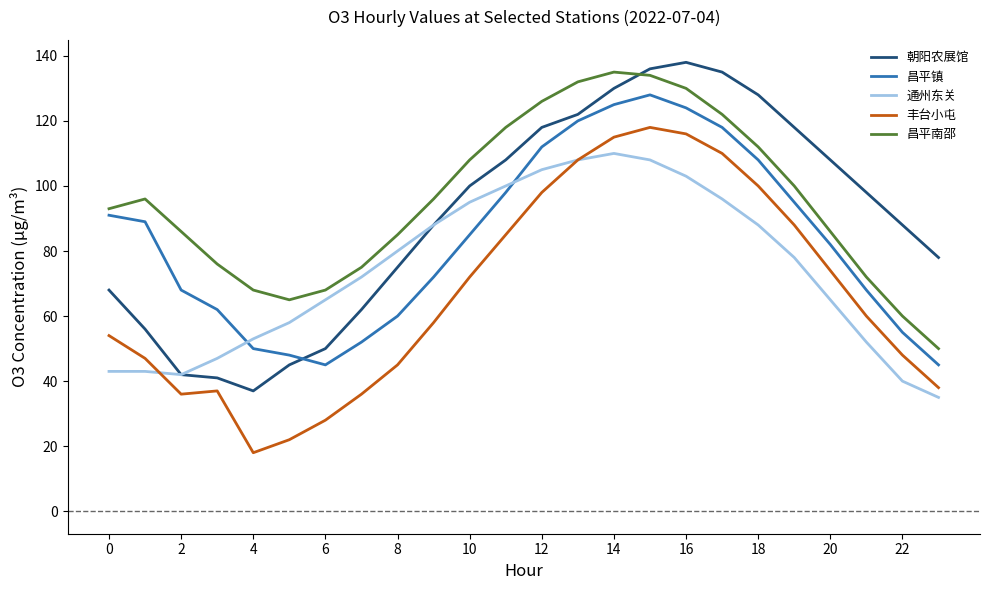

True or false: 丰台小屯 and 昌平南邵 cross at least once.

False